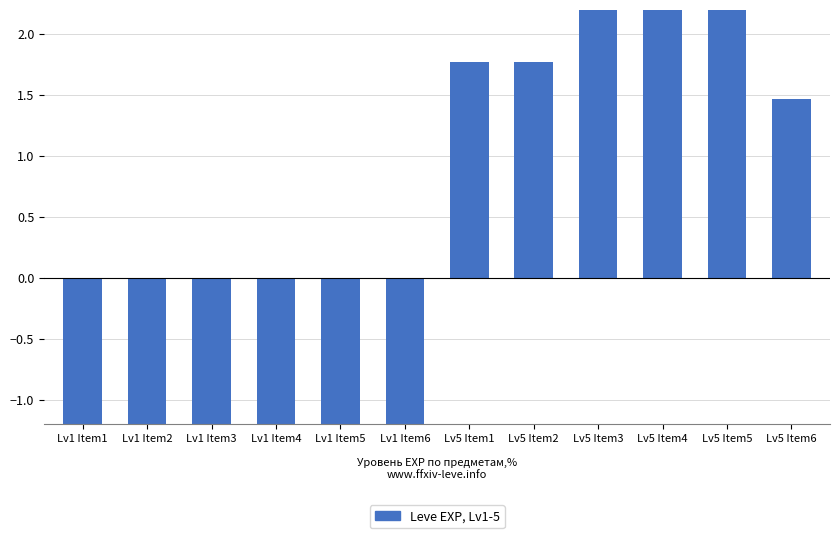

How many negative values are there?

6